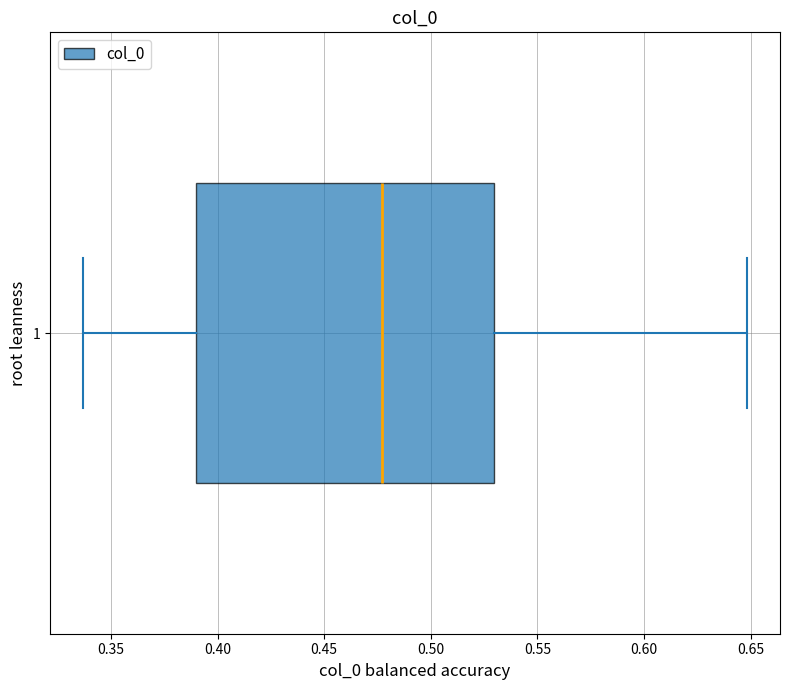

Transcribe this box plot: give where the median line is, the range the box spans, and where the two whiskers end, as read against the x-axis. The values are not printed on the chart, so give them approximately, as read against the axis.

median 0.475, box 0.390 to 0.530, whiskers 0.335 to 0.650